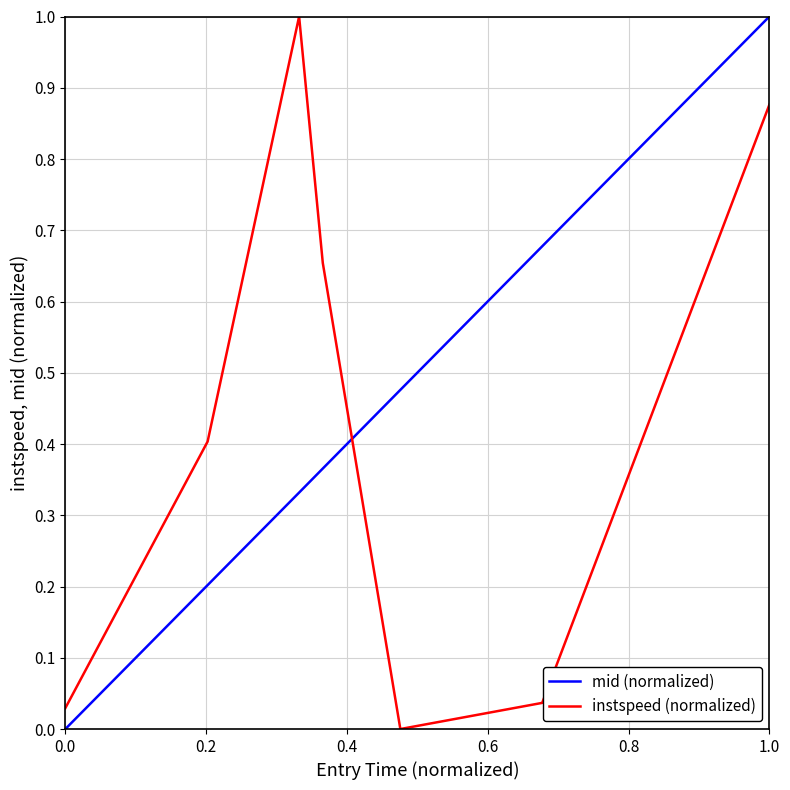

How many lines are shown in the chart?

2